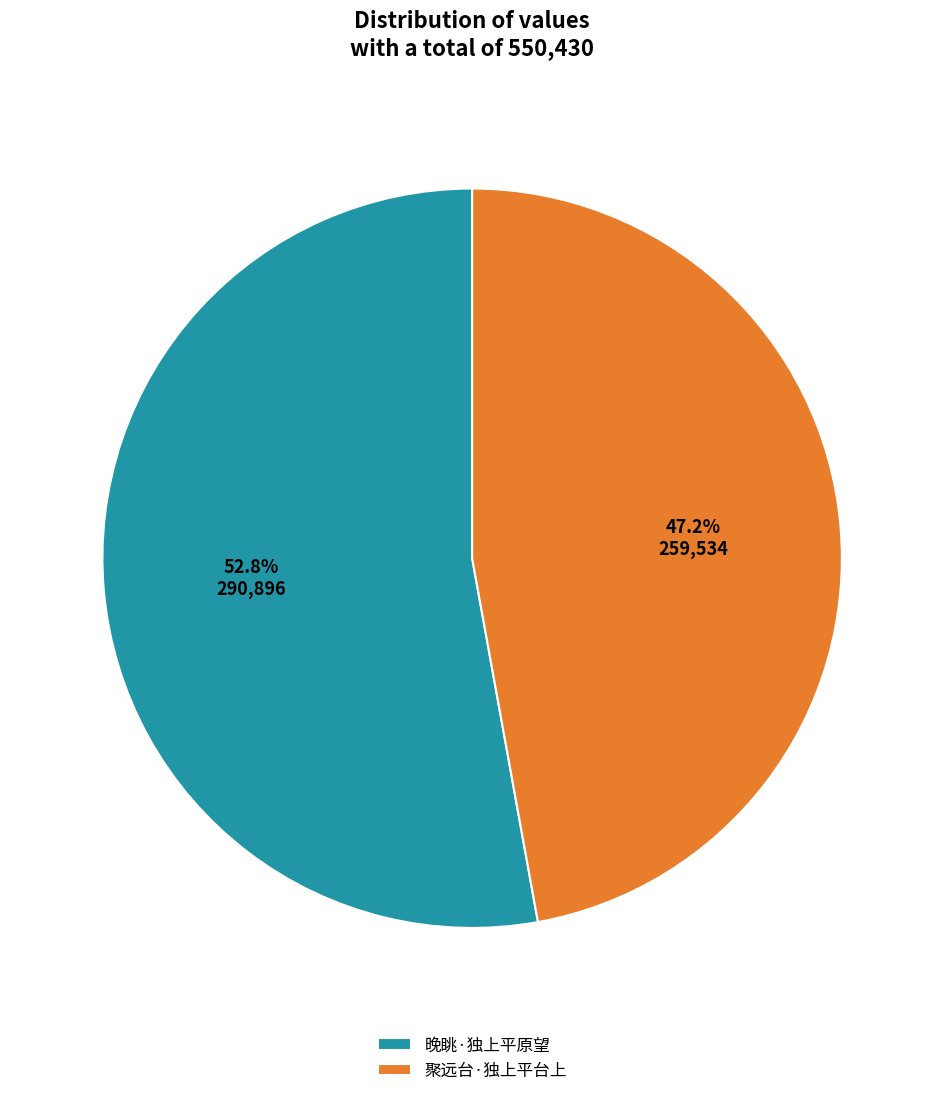

Rank the categories by value from highest to lowest.

晚眺·独上平原望, 聚远台·独上平台上